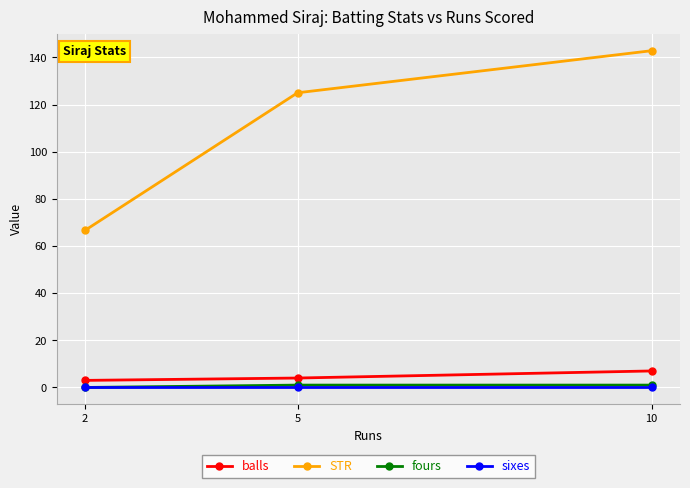

Which series has the largest total across all categories?

STR